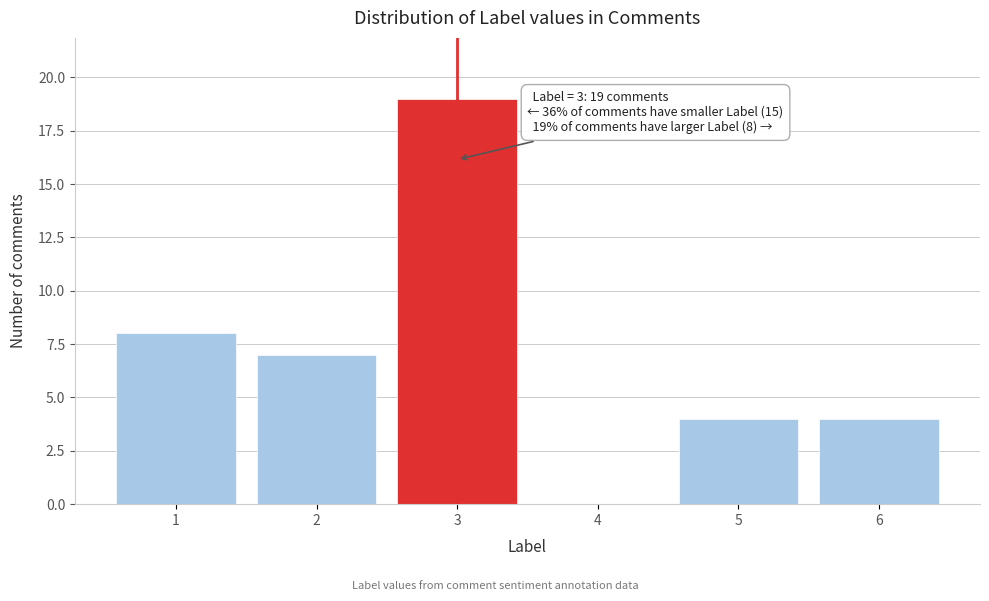

Reading left to right, extract all data points from this chart.

1=8	2=7	3=19	4=0	5=4	6=4